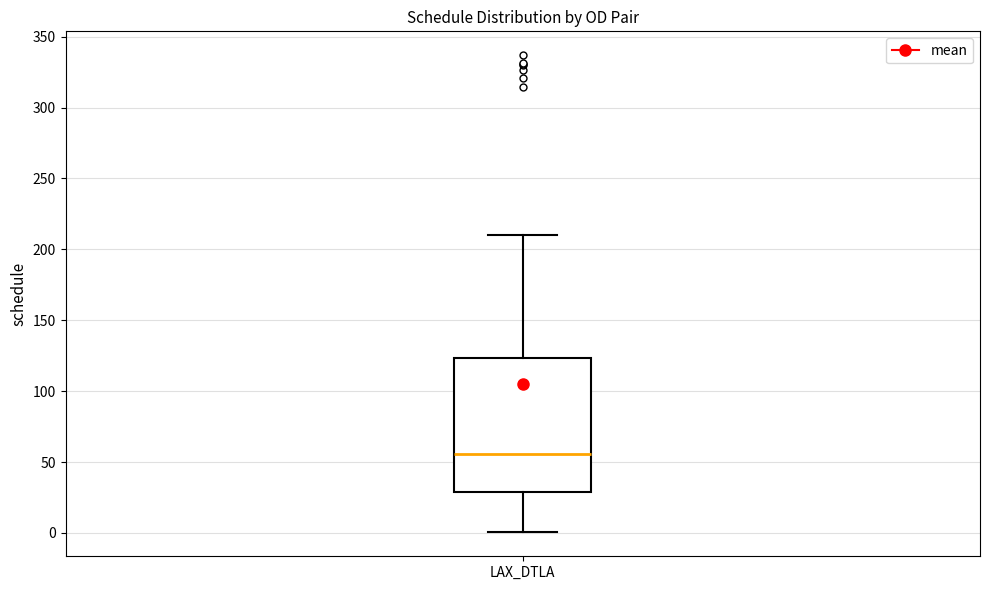

Where does the lower whisker of the box for LAX_DTLA end on the y-axis? The values are not printed on the chart, so give them approximately, as read against the axis.

0